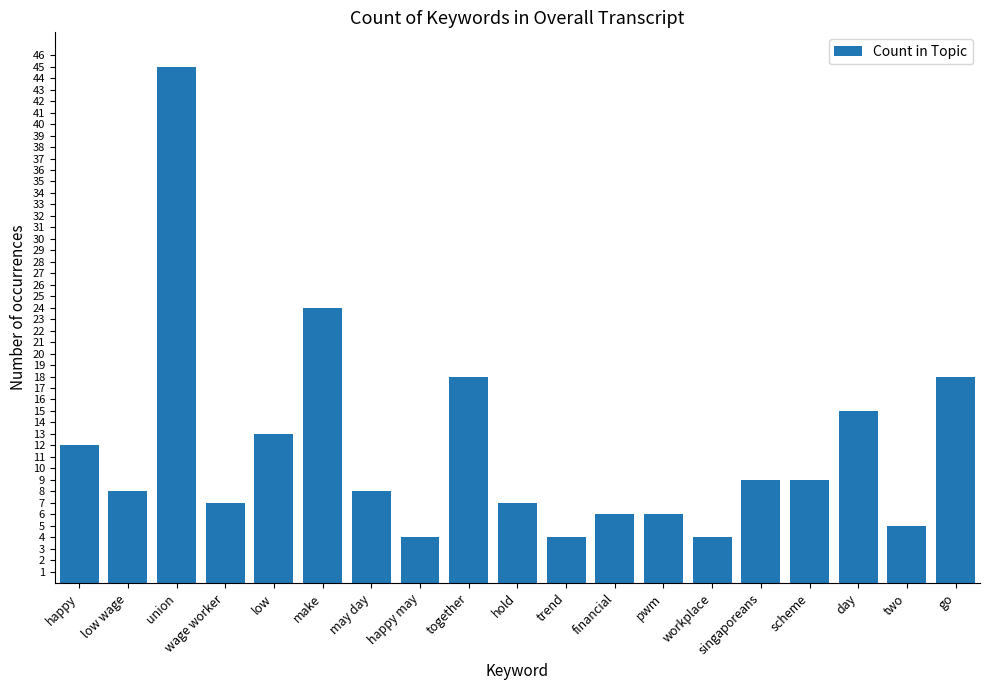

Count the number of data series in this chart.

1